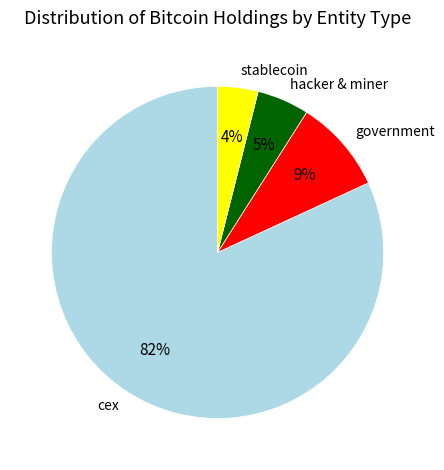

How many slices are in this pie chart?

4